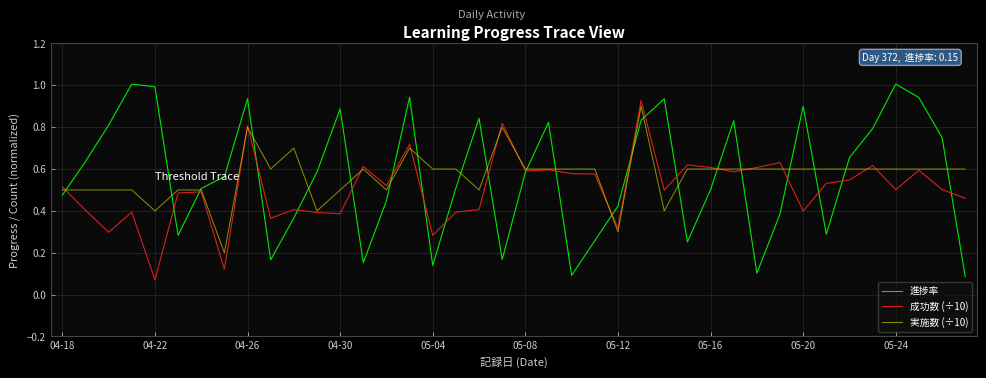

How many times do 実施数 (÷10) and 進捗率 cross each other?

22